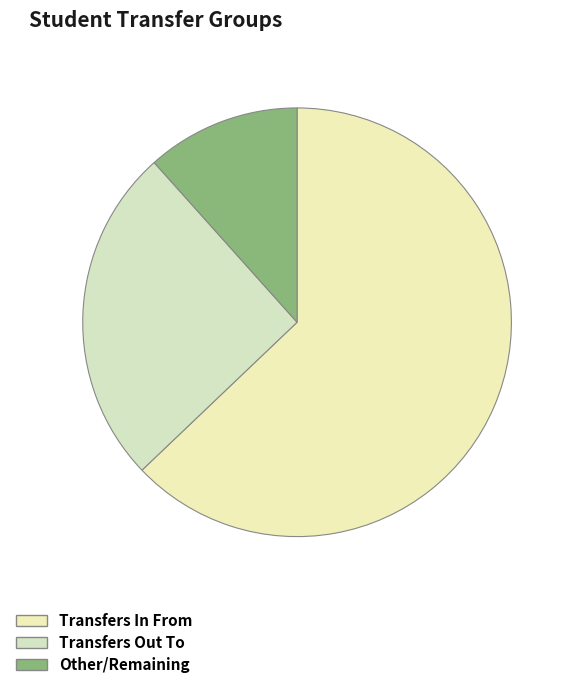

Count the number of slices in the pie.

3